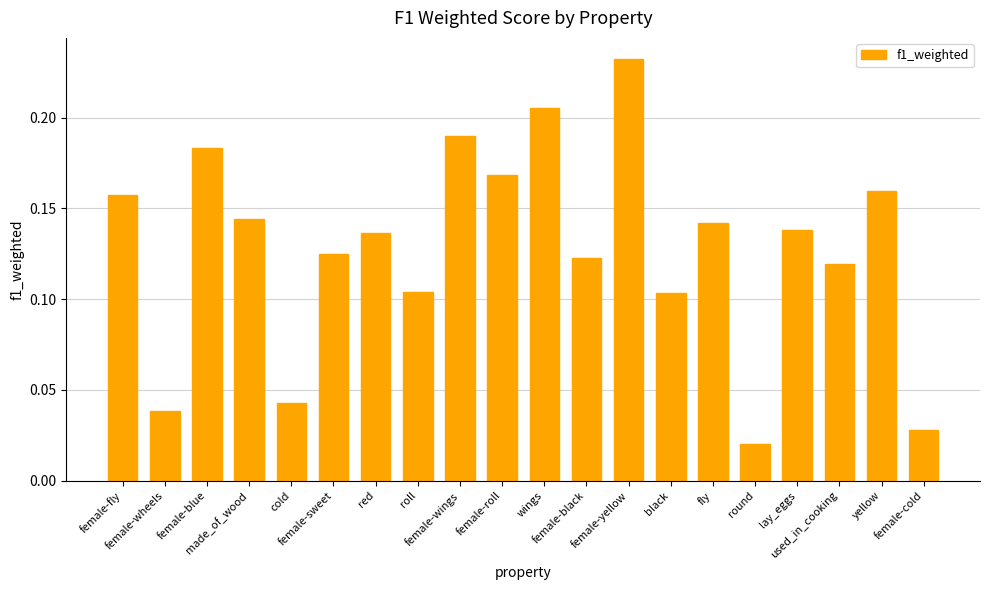

What is the sum of all values?

2.6